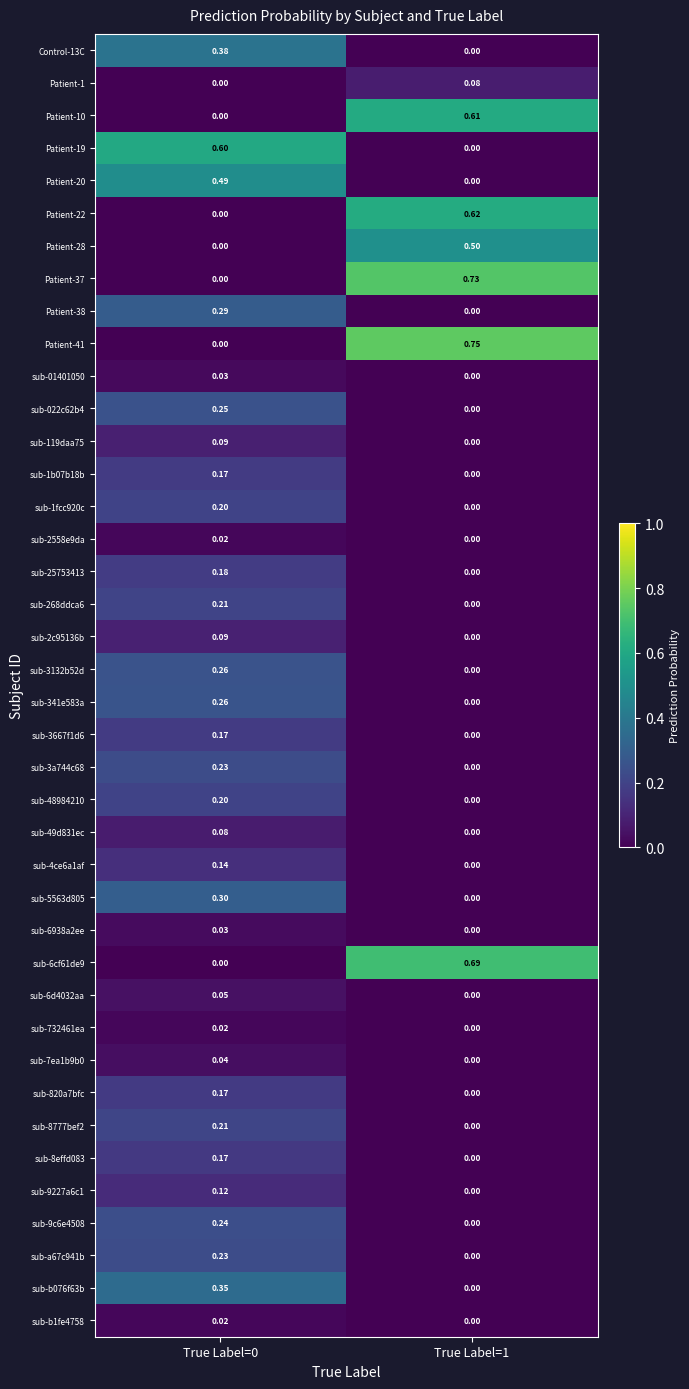

Which series changed the most between True Label=0 and True Label=1?

Patient-41